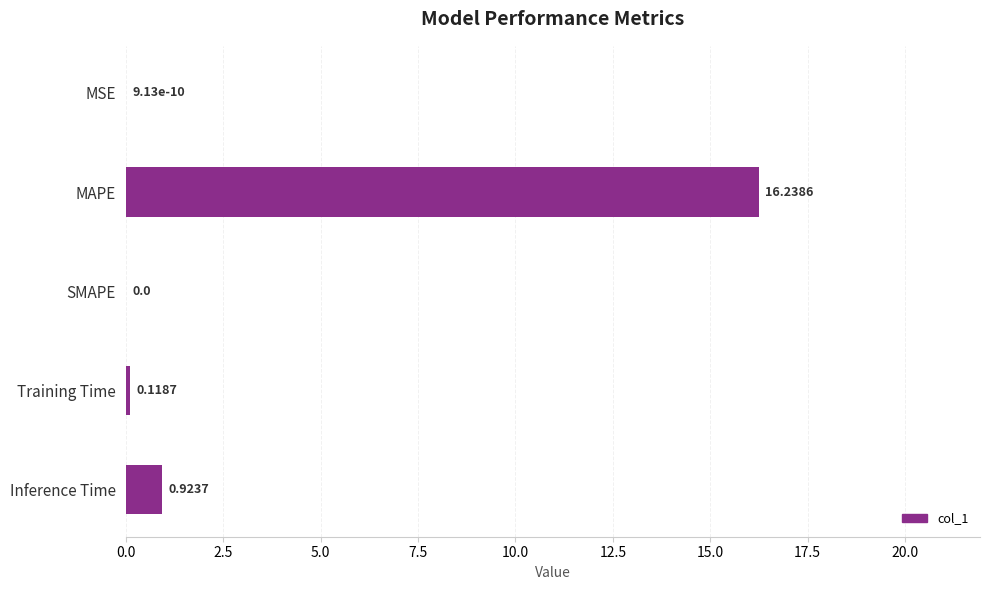

Count the number of data series in this chart.

1